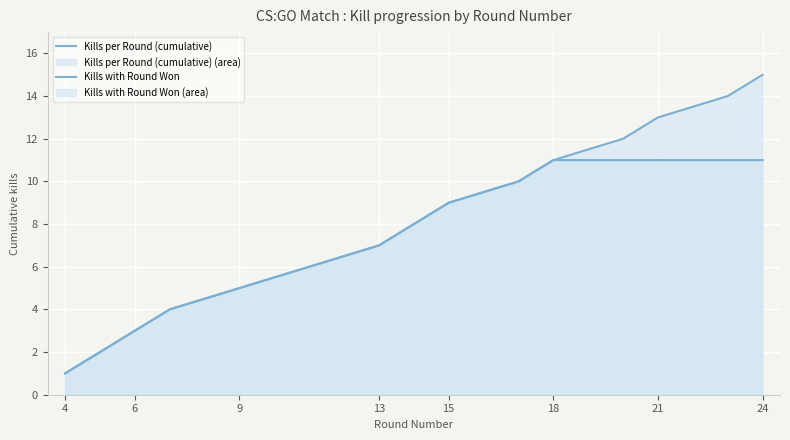

True or false: Kills with Round Won and Kills per Round (cumulative) cross at least once.

False